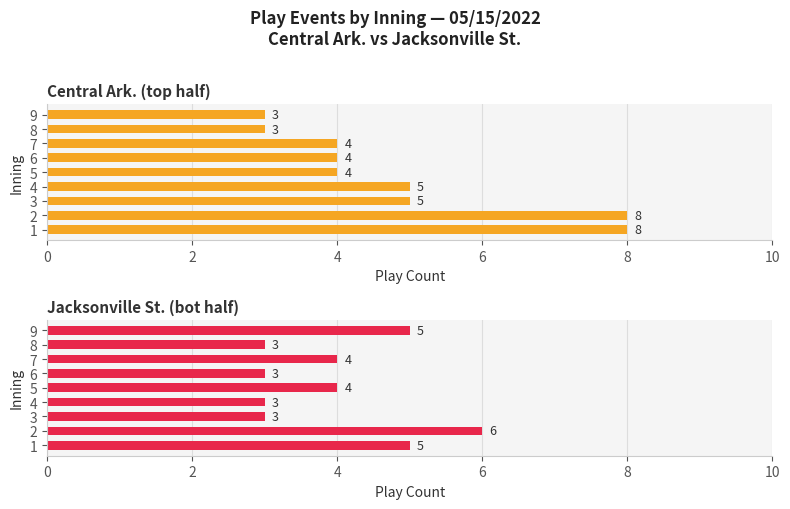

Which series has the largest total across all categories?

Central Ark. (top half)